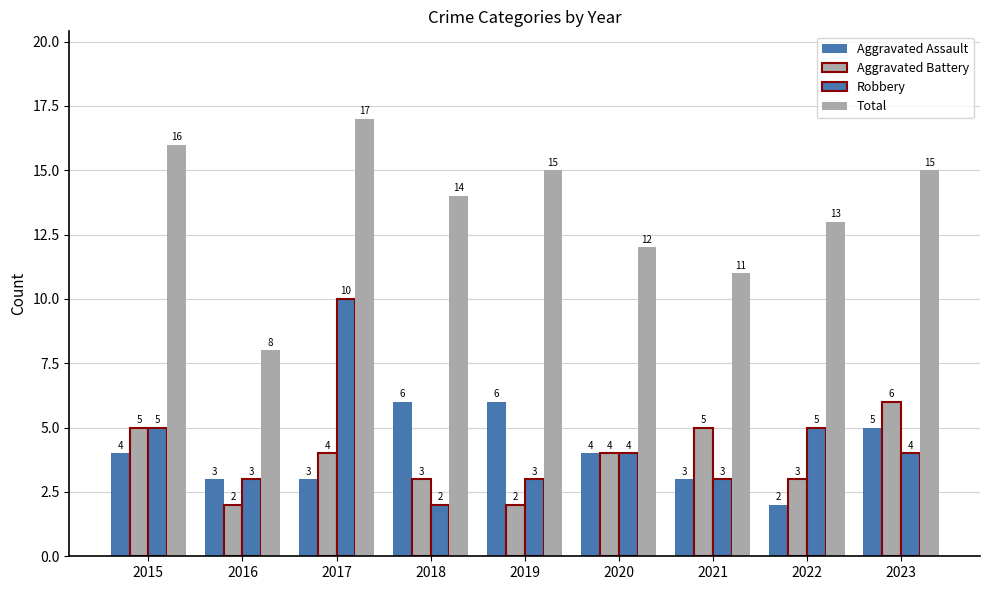

Where is Aggravated Battery nearest to the value 4?

2017